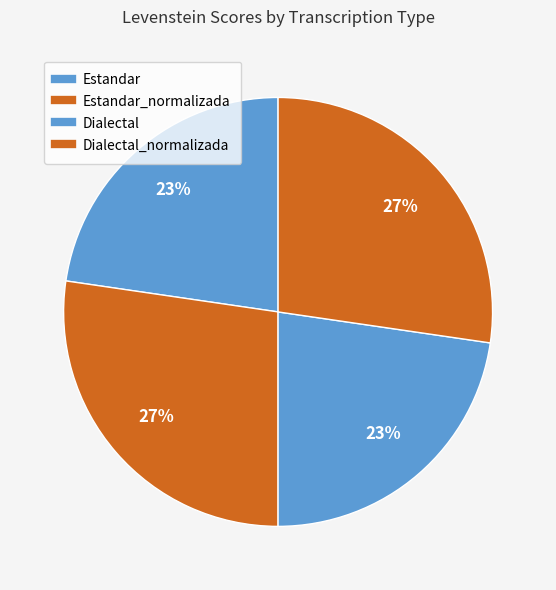

Which category has the biggest portion of the pie?

Estandar_normalizada